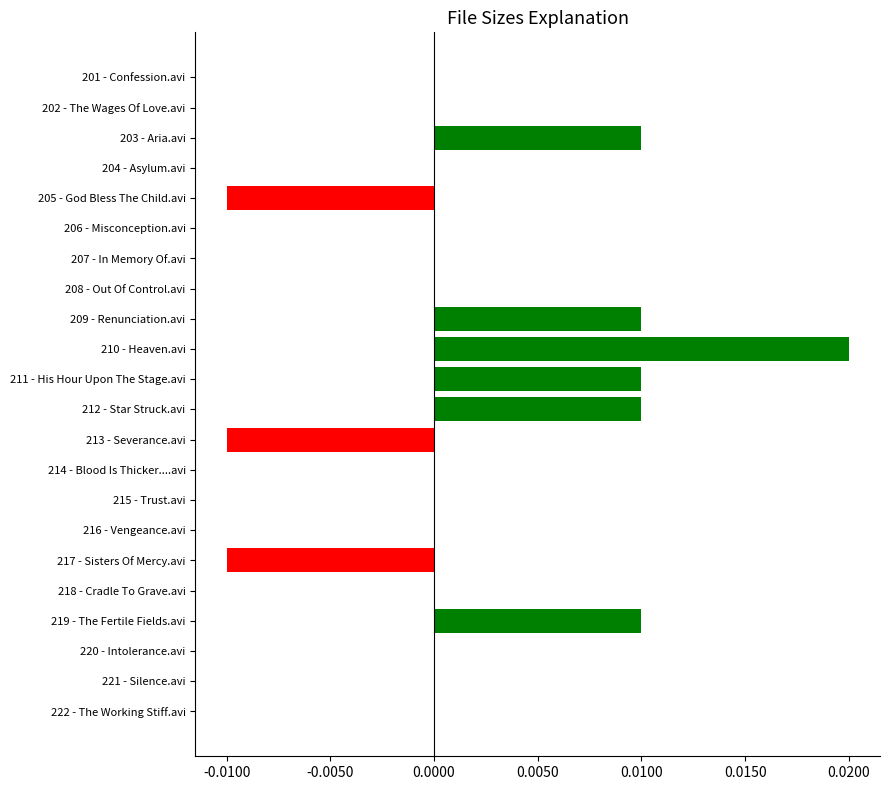

How many categories are shown in the chart?

22